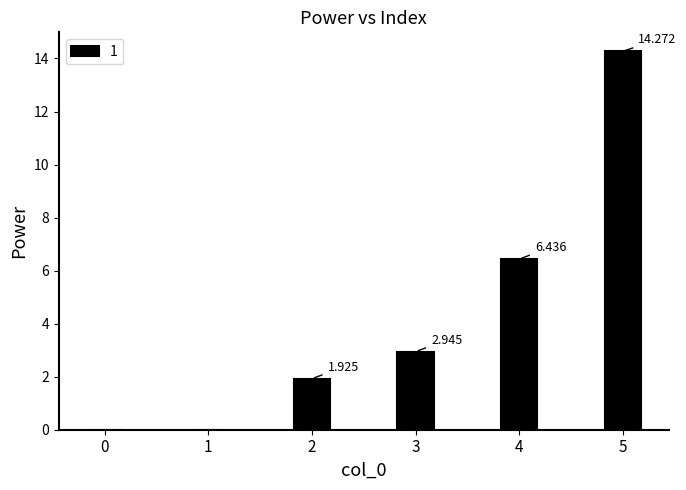

What is the greatest value displayed?

14.3